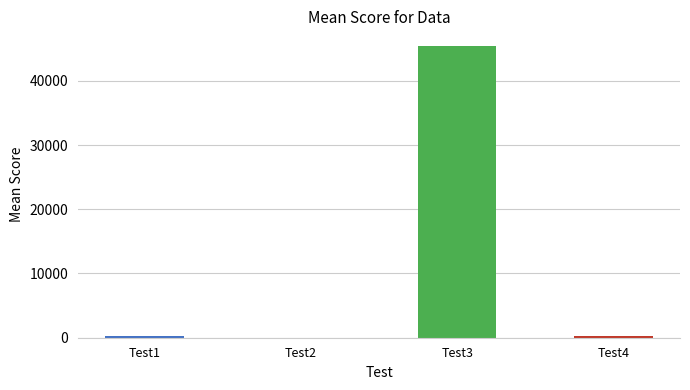

Count the number of categories in the chart.

4